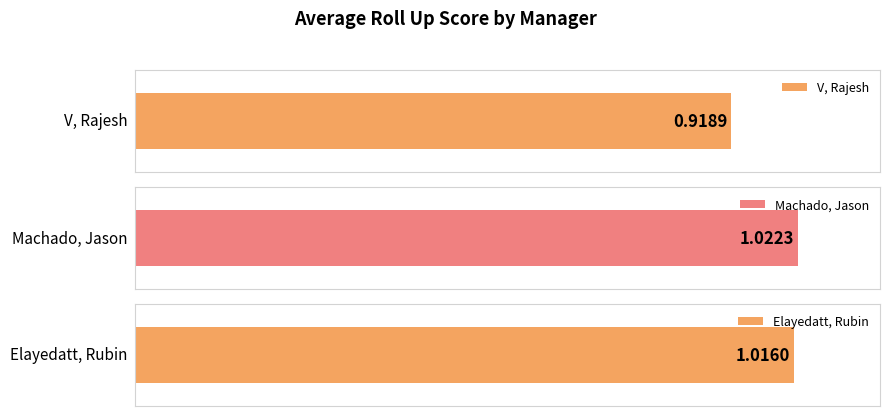

What is the label of the 2nd bar from the left?

Machado, Jason